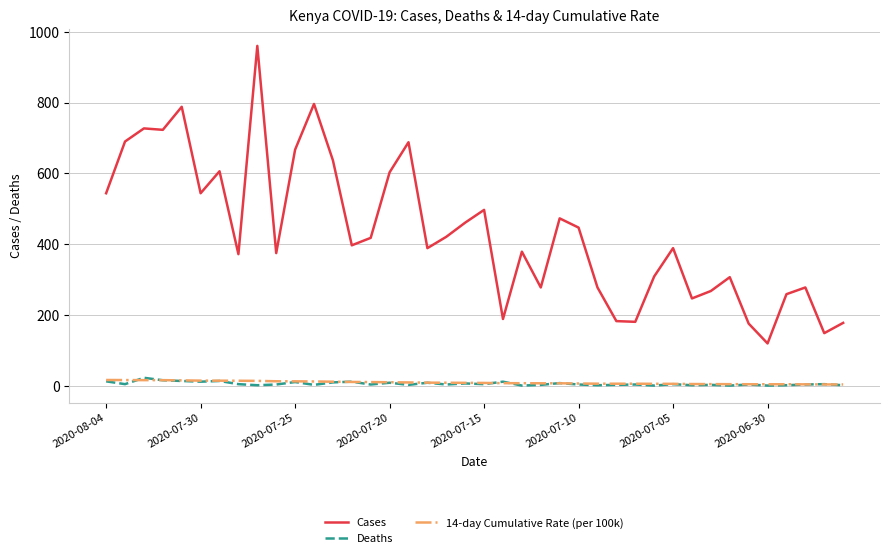

Which series has the largest range (max minus min)?

Cases